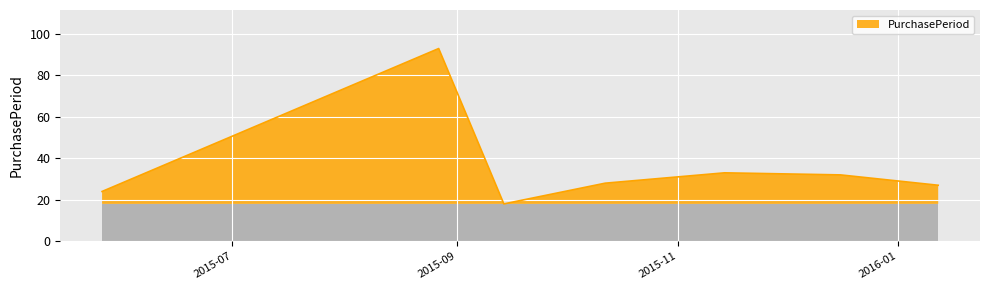

How many lines are shown in the chart?

1